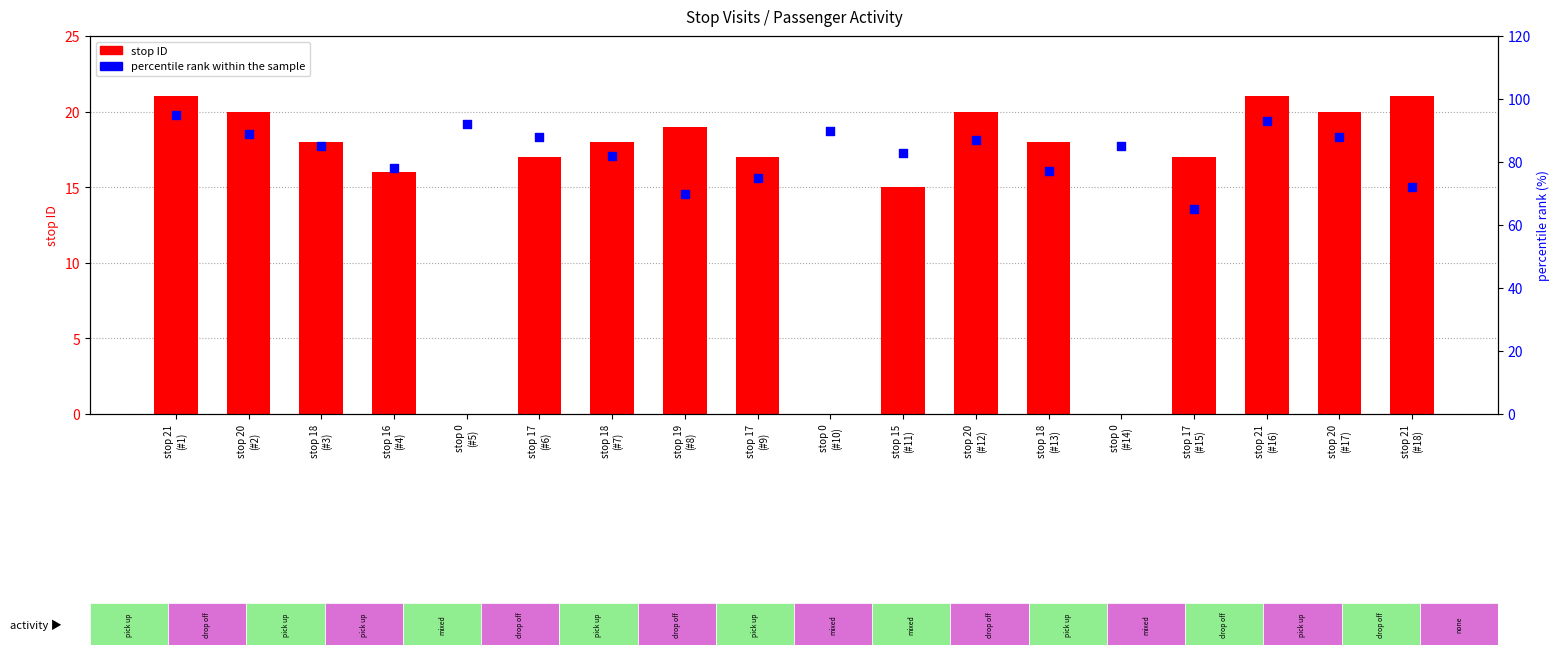

At which category is the sum across all series the highest?

stop 21
(#1)